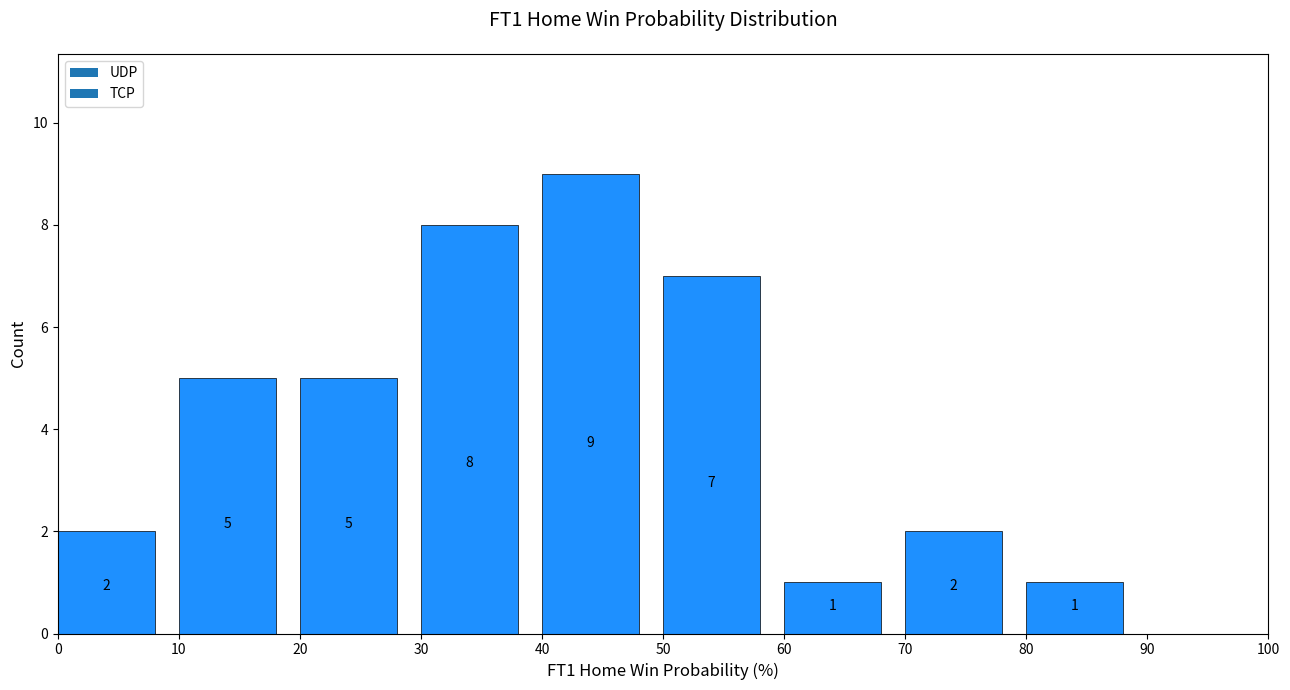

Which range on the x-axis has the tallest bar?

40 to 50